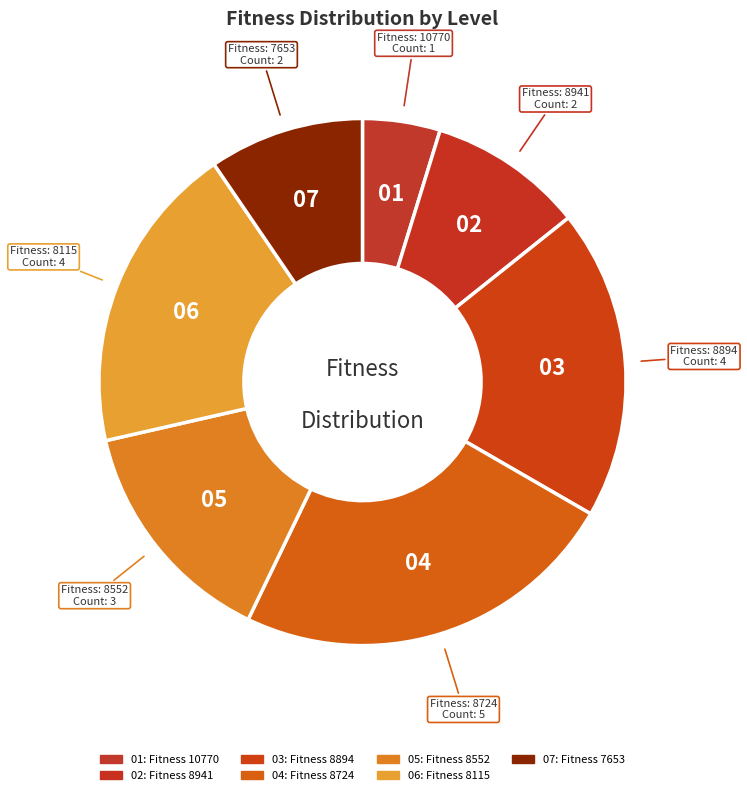

How many slices are in this pie chart?

7